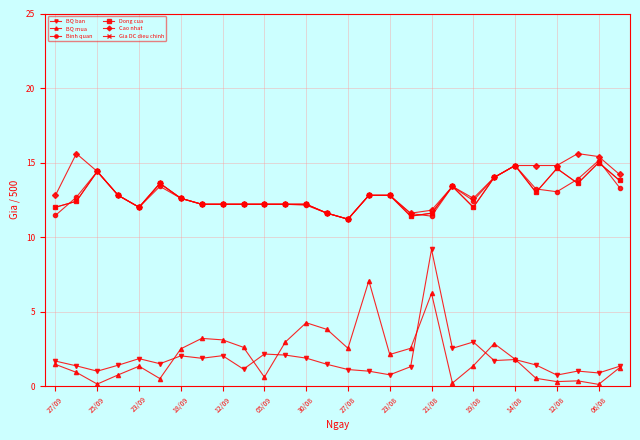

Is this an area chart (filled region under the line)?

No